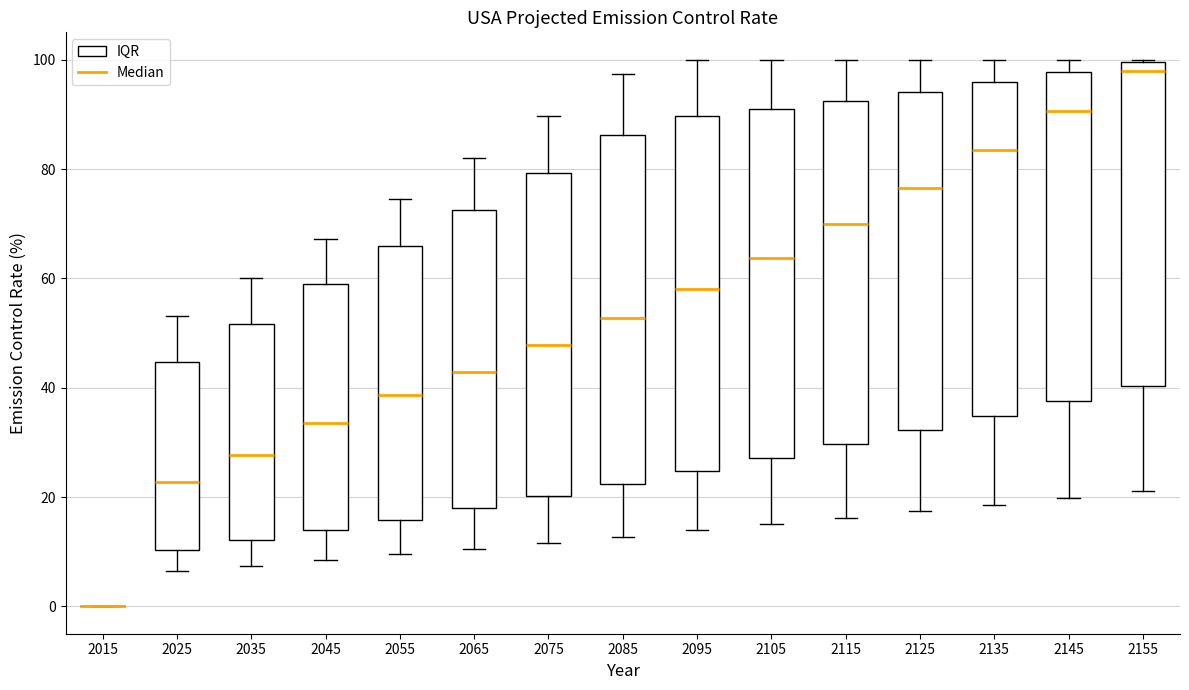

Reading left to right, read every box against the y-axis: the position of its median line, the range the box covers, and the ends of its whiskers. The values are not printed on the chart, so give them approximately, as read against the axis.

2015: box collapsed to a line at 0, whiskers 0 to 0
2025: median 22, box 10 to 44, whiskers 6 to 54
2035: median 28, box 12 to 52, whiskers 8 to 60
2045: median 34, box 14 to 58, whiskers 8 to 68
2055: median 38, box 16 to 66, whiskers 10 to 74
2065: median 42, box 18 to 72, whiskers 10 to 82
2075: median 48, box 20 to 80, whiskers 12 to 90
2085: median 52, box 22 to 86, whiskers 12 to 98
2095: median 58, box 24 to 90, whiskers 14 to 100
2105: median 64, box 28 to 92, whiskers 16 to 100
2115: median 70, box 30 to 92, whiskers 16 to 100
2125: median 76, box 32 to 94, whiskers 18 to 100
2135: median 84, box 34 to 96, whiskers 18 to 100
2145: median 90, box 38 to 98, whiskers 20 to 100
2155: median 98, box 40 to 100, whiskers 22 to 100